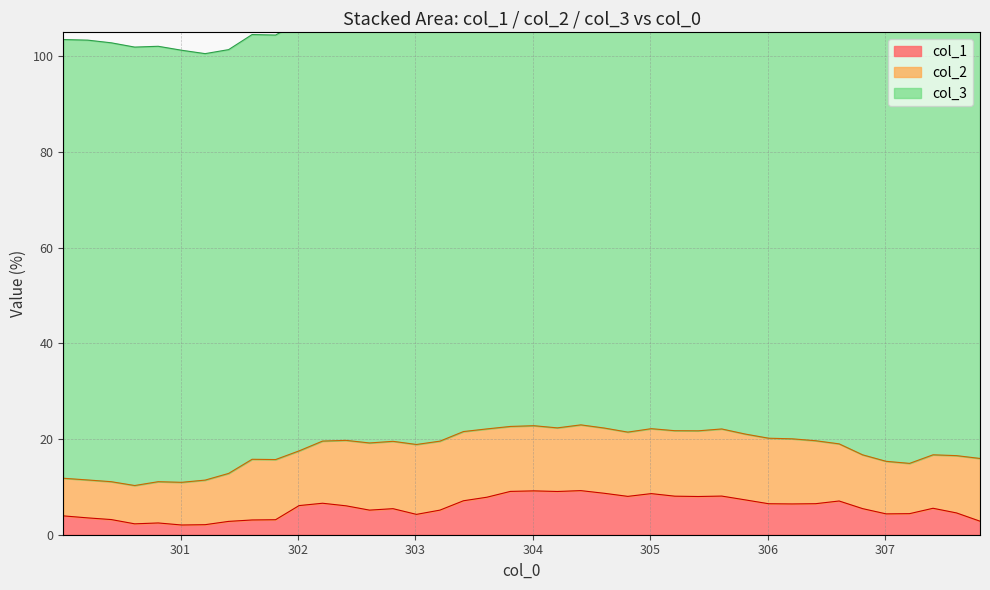

At which label is col_2 closest to 11?

307.008362